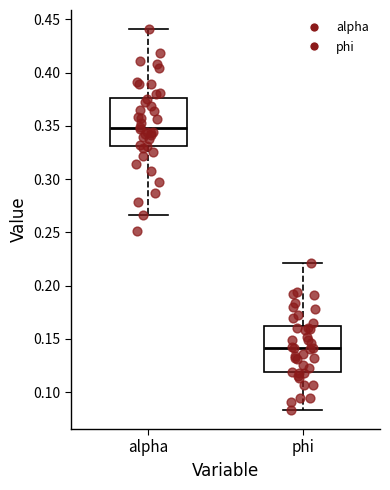

Which box has the lowest median line?

phi